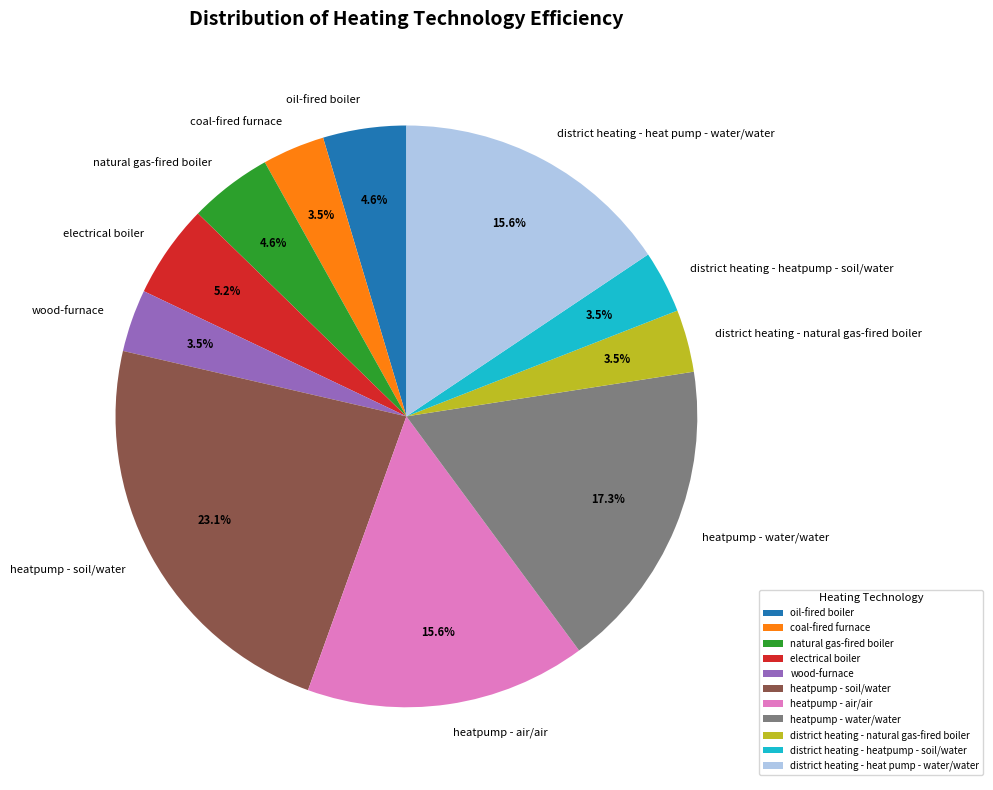

How many slices are in this pie chart?

11